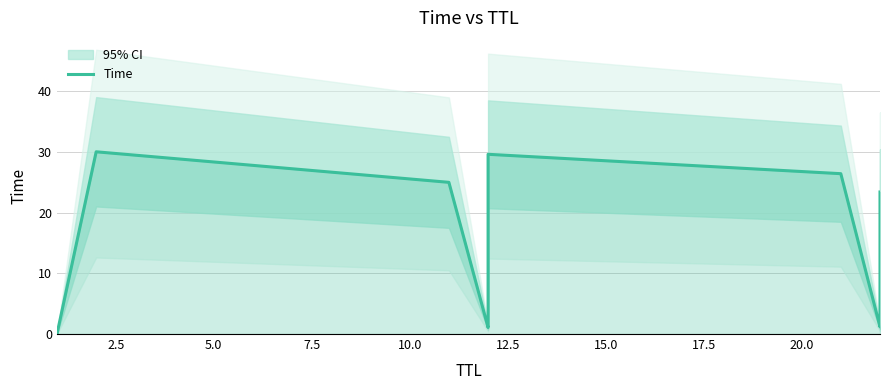

Does the chart have visible grid lines?

Yes